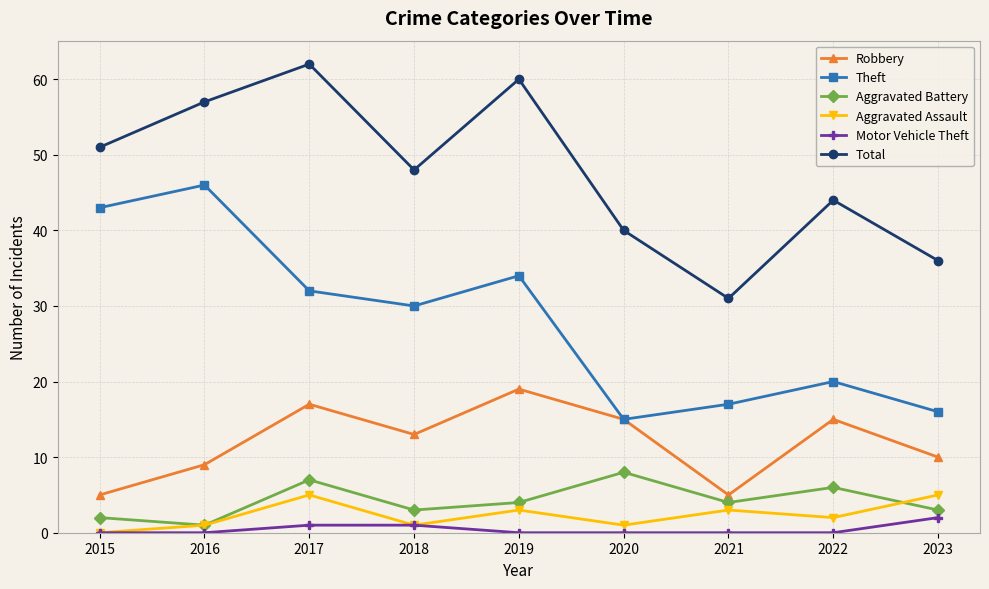

What is the value of the Aggravated Assault point at the 8th from the left?

2